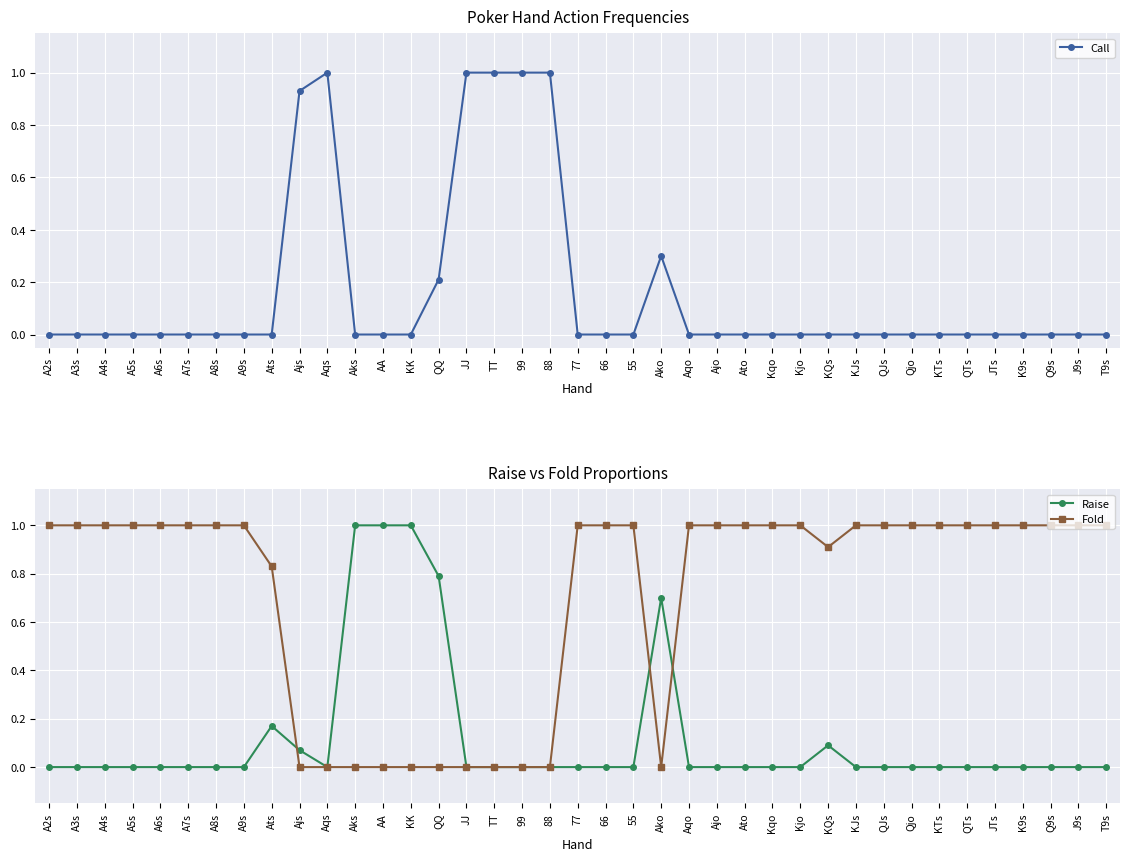

What is the sum of all Fold values?

27.7